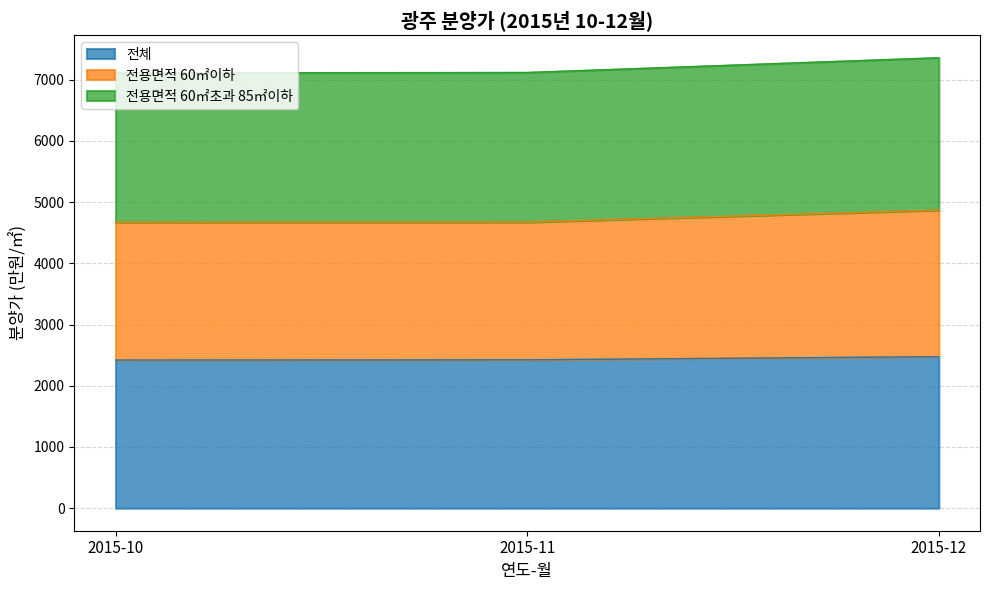

What is the difference between the 전용면적 60㎡초과 85㎡이하 values at 2015-12 and 2015-11?

241